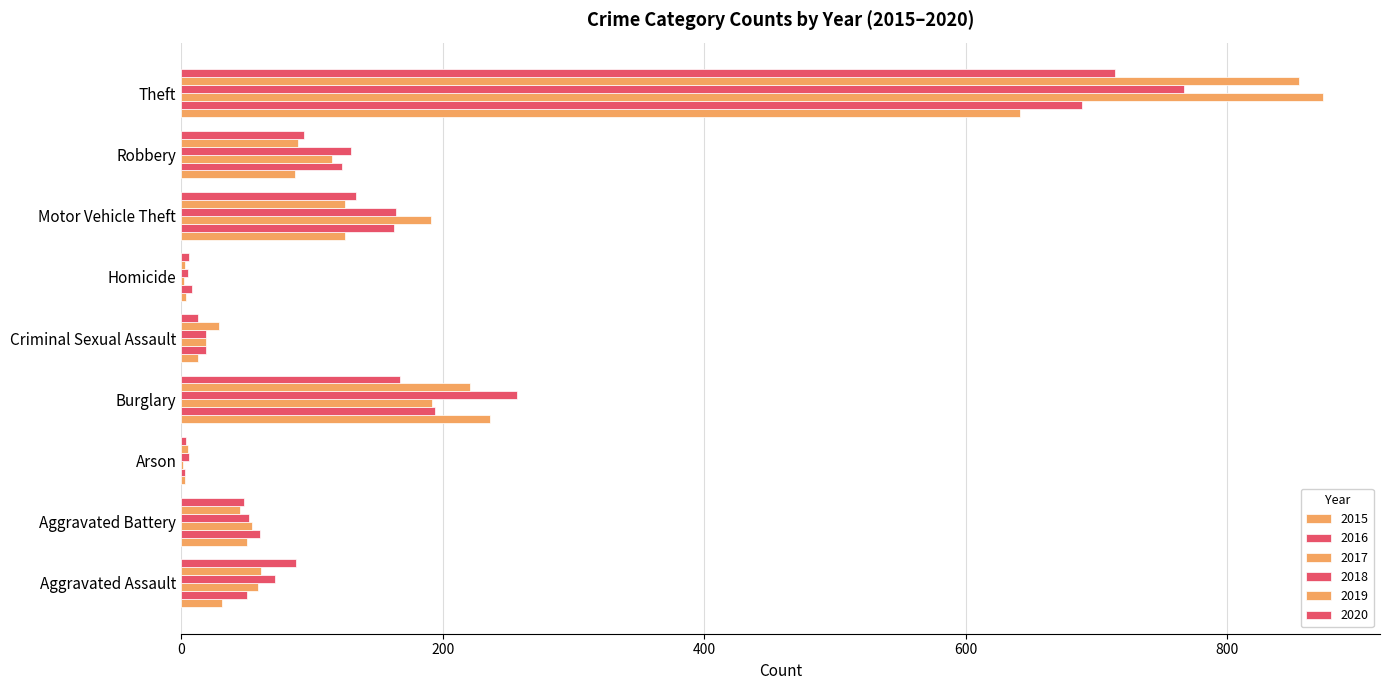

Reading left to right, transcribe all the data shown in this chart.

2015: Aggravated Assault=31	Aggravated Battery=50	Arson=3	Burglary=236	Criminal Sexual Assault=13	Homicide=4	Motor Vehicle Theft=125	Robbery=87	Theft=641
2016: Aggravated Assault=50	Aggravated Battery=60	Arson=3	Burglary=194	Criminal Sexual Assault=19	Homicide=8	Motor Vehicle Theft=163	Robbery=123	Theft=689
2017: Aggravated Assault=59	Aggravated Battery=54	Arson=1	Burglary=192	Criminal Sexual Assault=19	Homicide=2	Motor Vehicle Theft=191	Robbery=115	Theft=873
2018: Aggravated Assault=72	Aggravated Battery=52	Arson=6	Burglary=257	Criminal Sexual Assault=19	Homicide=5	Motor Vehicle Theft=164	Robbery=130	Theft=767
2019: Aggravated Assault=61	Aggravated Battery=45	Arson=5	Burglary=221	Criminal Sexual Assault=29	Homicide=3	Motor Vehicle Theft=125	Robbery=89	Theft=855
2020: Aggravated Assault=88	Aggravated Battery=48	Arson=4	Burglary=167	Criminal Sexual Assault=13	Homicide=6	Motor Vehicle Theft=134	Robbery=94	Theft=714